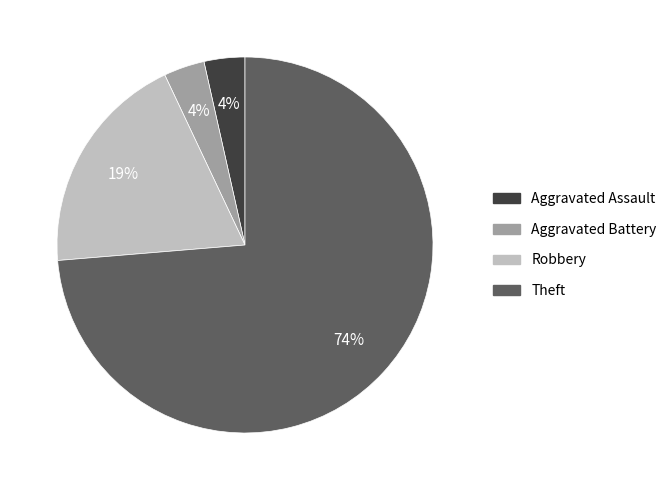

What is the majority slice?

Theft